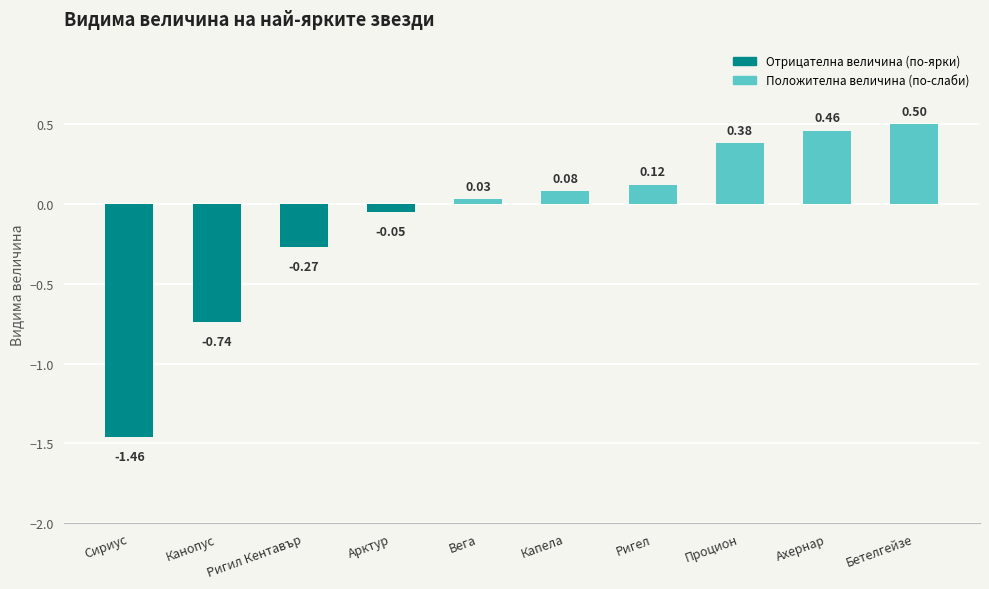

What is the change in value from Вега to Бетелгейзе?

+0.5